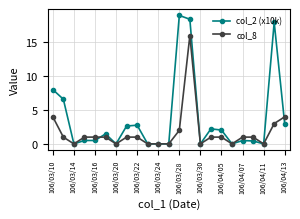

What is the difference between the maximum and minimum values in the col_8 series?

16.0